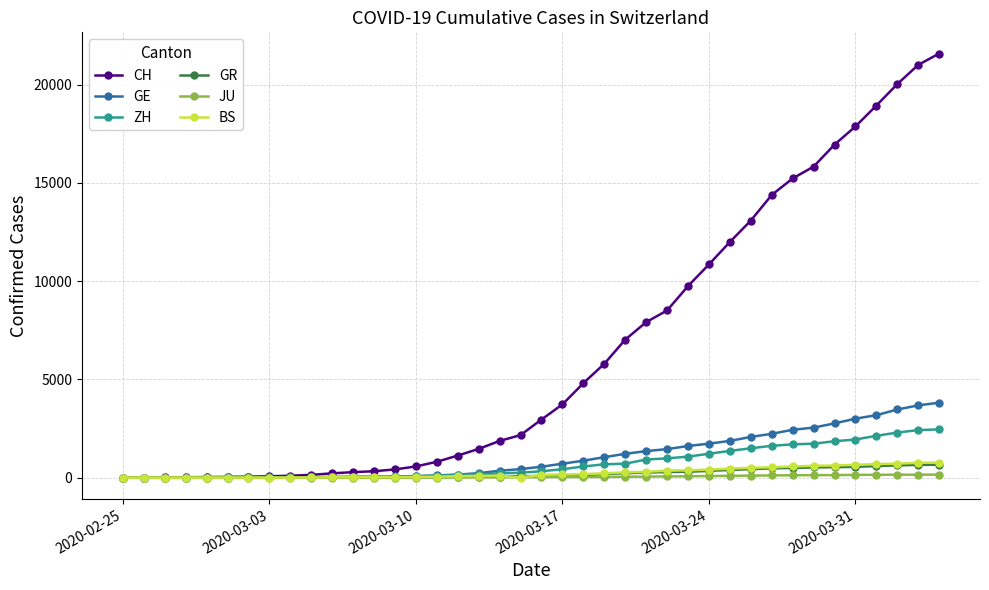

Count the number of data series in this chart.

6